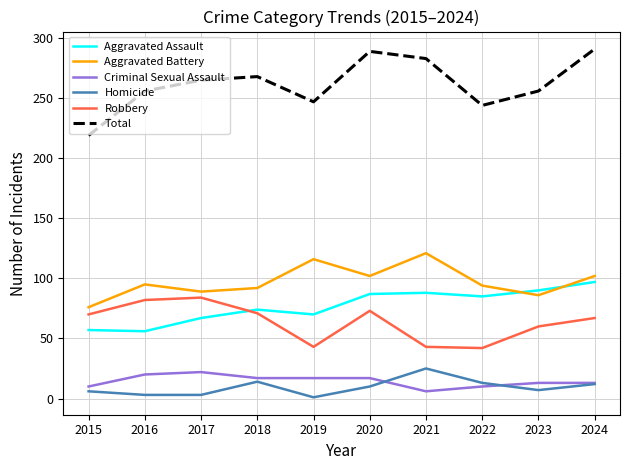

True or false: Total and Aggravated Battery intersect in this chart.

False